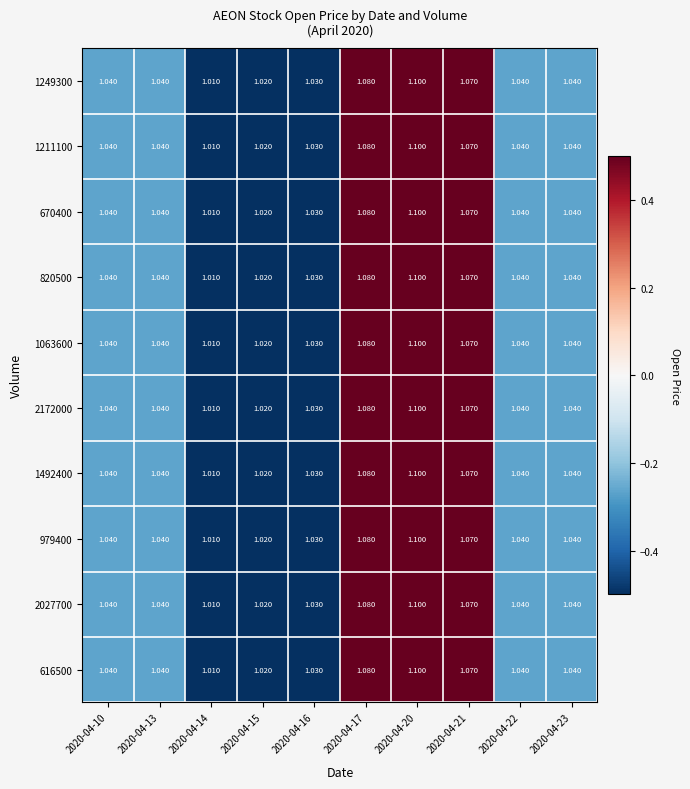

Is the value of 670400 at 2020-04-10 greater than the value of 820500 at 2020-04-20?

No